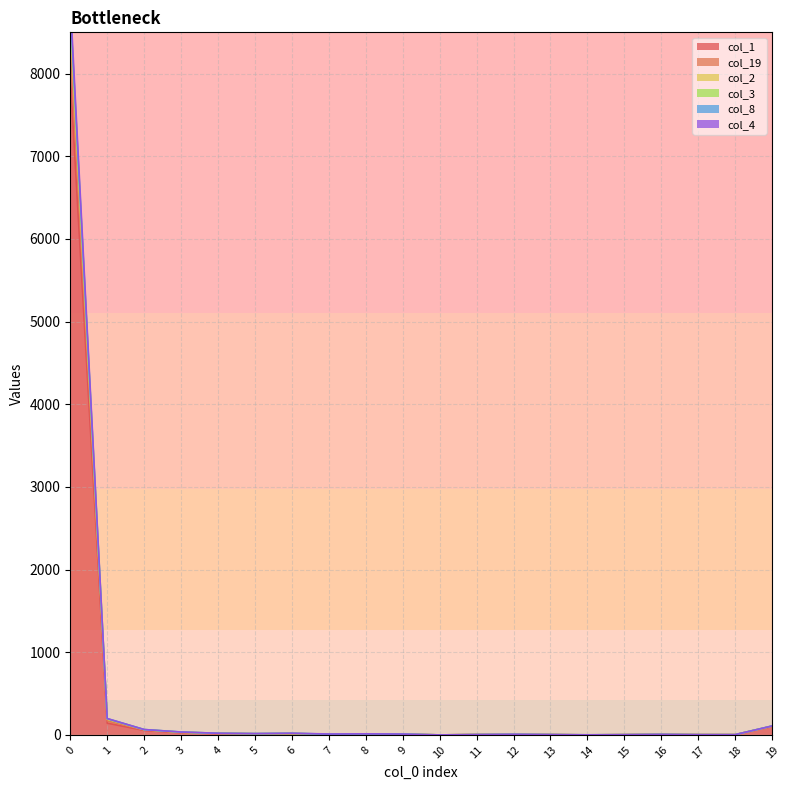

Is it true that col_4 equals 0 at 10?

True